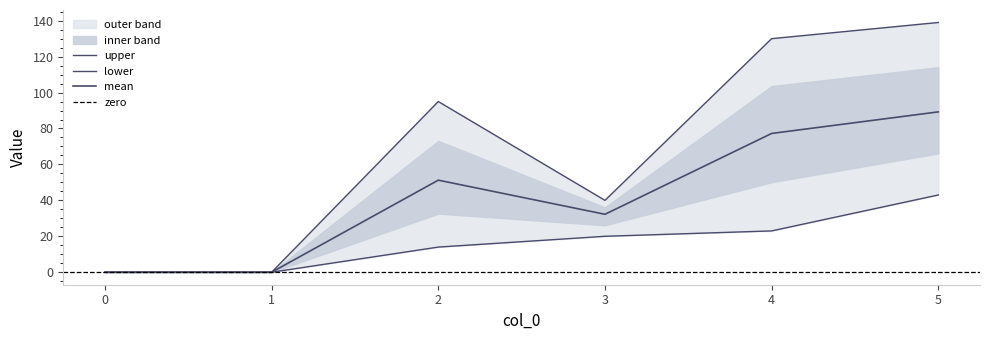

Is it true that 3 equals 60.3 at 2?

False